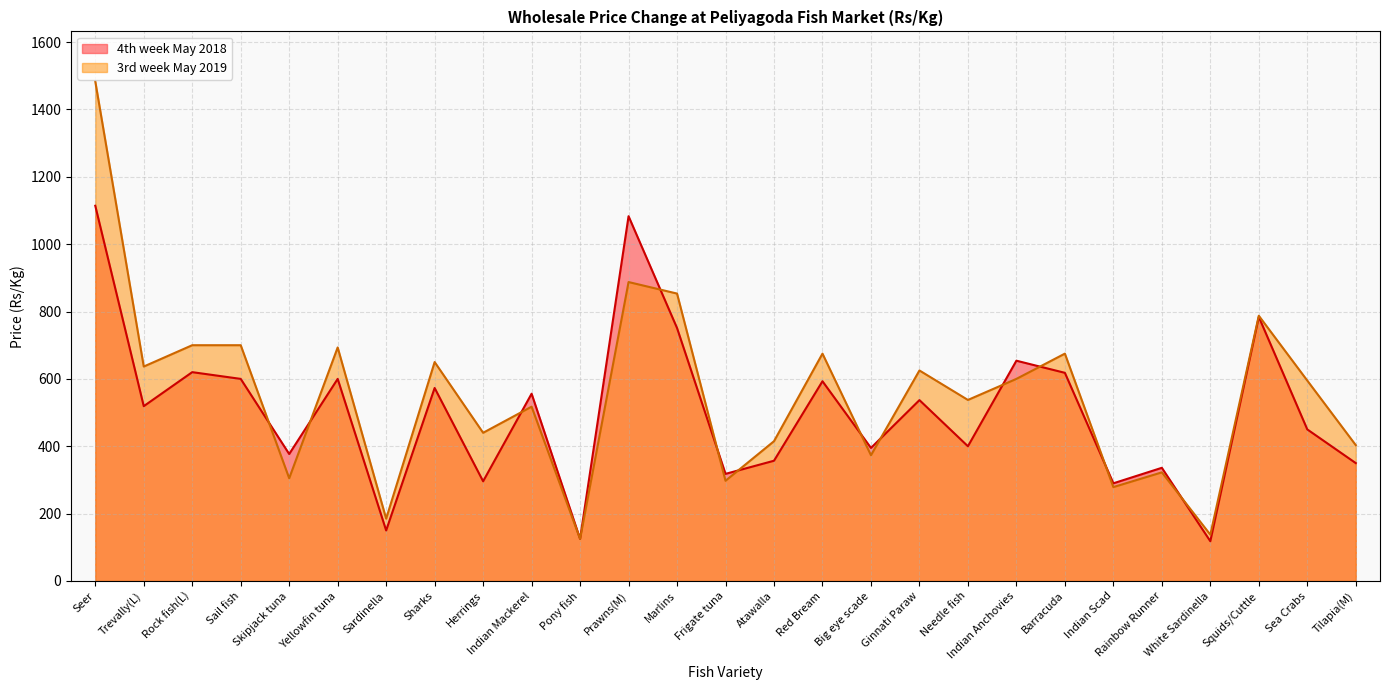

Reading left to right, what are all the values shown in this chart?

4th week May 2018: Seer=1114.0	Trevally(L)=519.0	Rock fish(L)=620.0	Sail fish=600.0	Skipjack tuna=377.0	Yellowfin tuna=600.0	Sardinella=150.0	Sharks=573.0	Herrings=296.0	Indian Mackerel=556.0	Pony fish=125.0	Prawns(M)=1083.0	Marlins=751.0	Frigate tuna=318.0	Atawalla=357.0	Red Bream=593.0	Big eye scade=395.0	Ginnati Paraw=537.0	Needle fish=400.0	Indian Anchovies=654.0	Barracuda=618.0	Indian Scad=290.0	Rainbow Runner=336.0	White Sardinella=118.0	Squids/Cuttle=784.0	Sea Crabs=450.0	Tilapia(M)=350.0
3rd week May 2019: Seer=1483.3	Trevally(L)=636.7	Rock fish(L)=700.0	Sail fish=700.0	Skipjack tuna=305.0	Yellowfin tuna=693.3	Sardinella=185.0	Sharks=650.0	Herrings=440.0	Indian Mackerel=517.5	Pony fish=125.0	Prawns(M)=887.5	Marlins=853.3	Frigate tuna=297.5	Atawalla=415.0	Red Bream=675.0	Big eye scade=373.3	Ginnati Paraw=625.0	Needle fish=537.5	Indian Anchovies=600.0	Barracuda=675.0	Indian Scad=278.8	Rainbow Runner=322.5	White Sardinella=137.5	Squids/Cuttle=787.5	Sea Crabs=595.0	Tilapia(M)=403.3